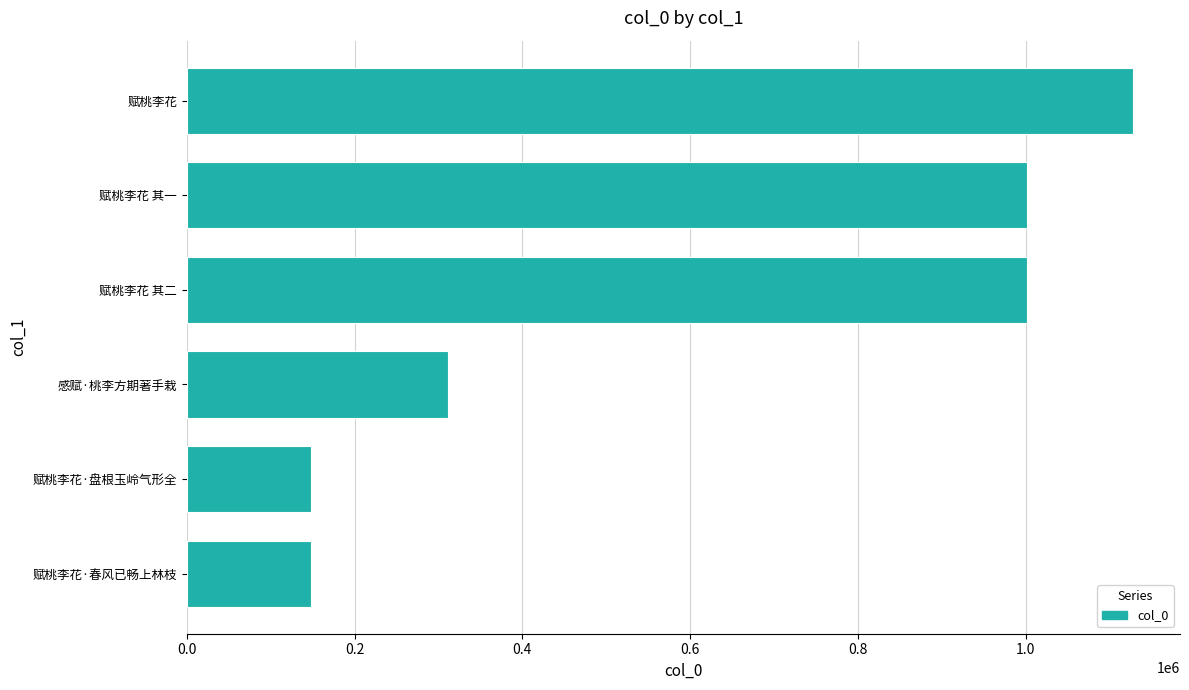

What is the average value?

623291